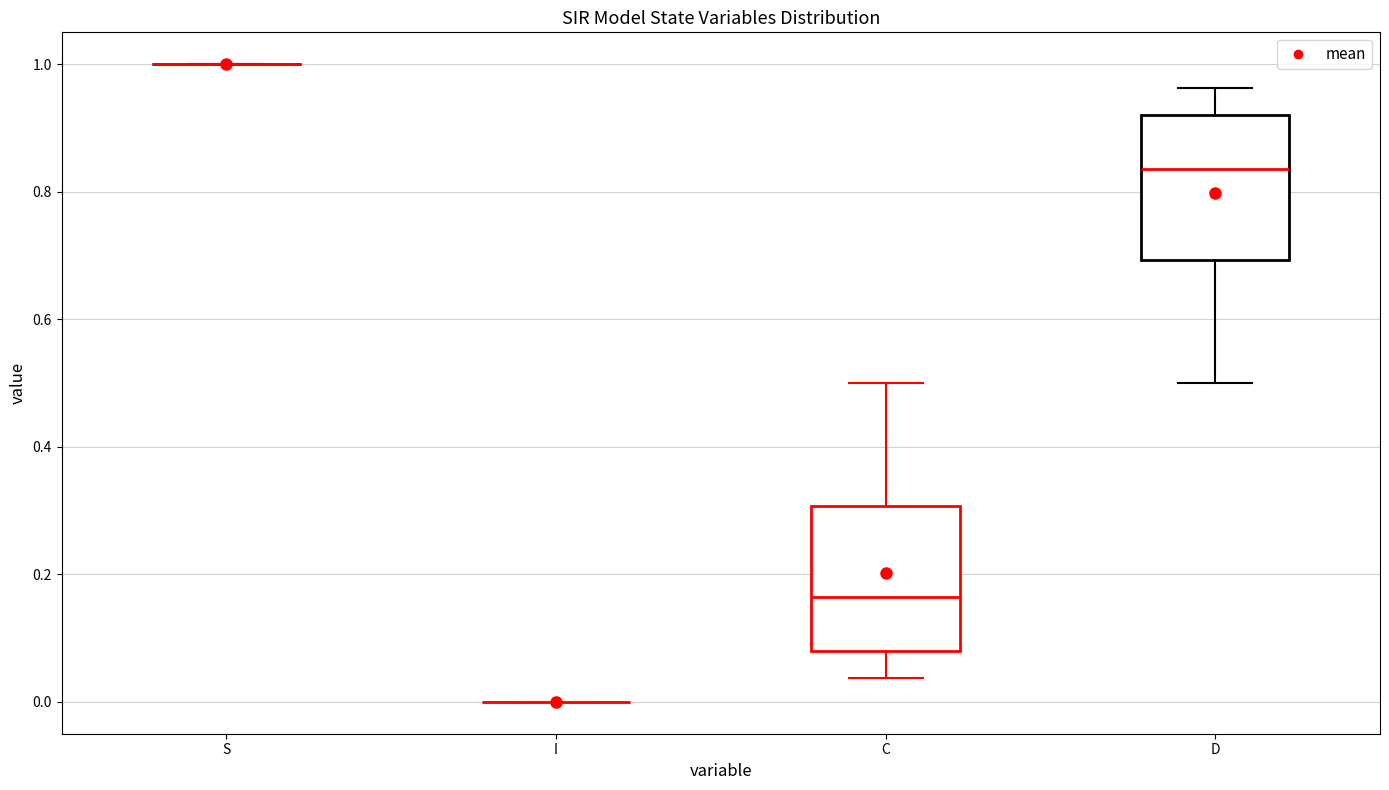

Reading left to right, read every box against the y-axis: the position of its median line, the range the box covers, and the ends of its whiskers. The values are not printed on the chart, so give them approximately, as read against the axis.

S: box collapsed to a line at 1.00, whiskers 1.00 to 1.00
I: box collapsed to a line at 0.00, whiskers 0.00 to 0.00
C: median 0.16, box 0.08 to 0.30, whiskers 0.04 to 0.50
D: median 0.84, box 0.70 to 0.92, whiskers 0.50 to 0.96